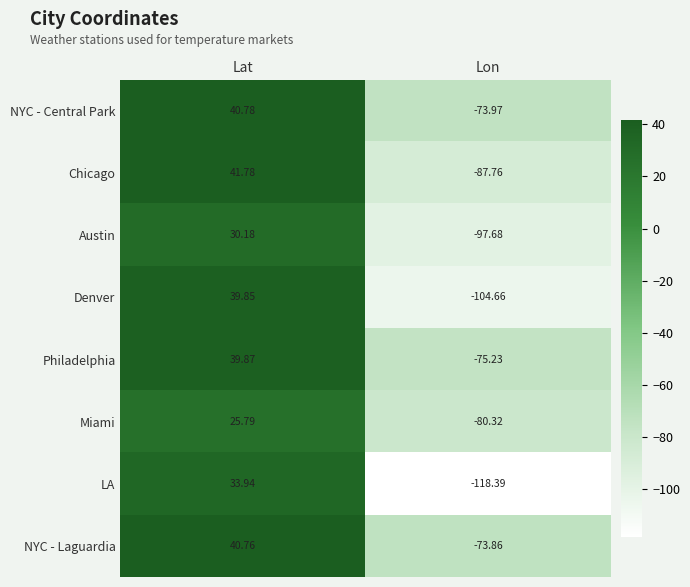

Is the value of NYC - Laguardia at Lat greater than the value of Miami at Lon?

Yes